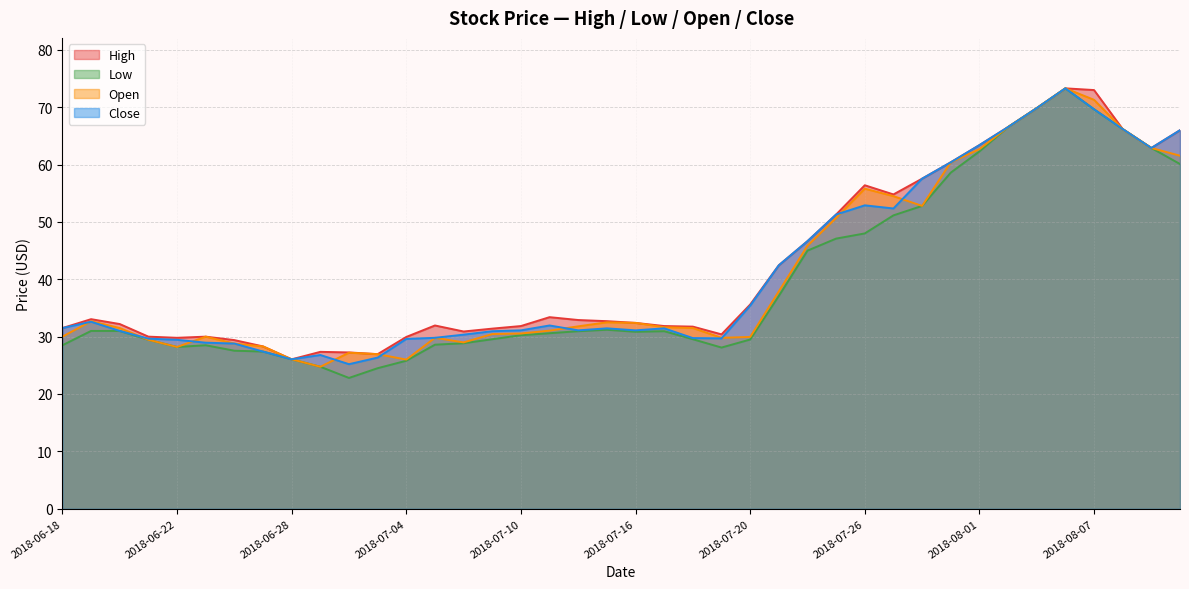

At which category is the sum across all series the highest?

2018-08-06